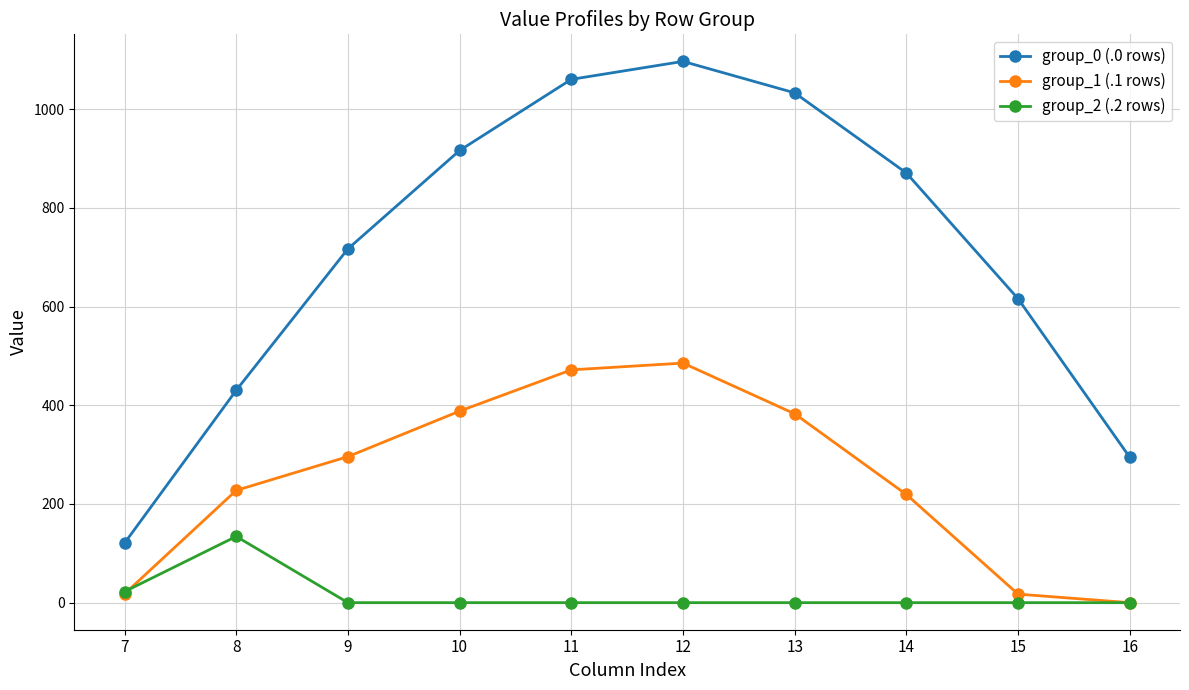

What is the sum of all group_1 (.1 rows) values?

2505.4